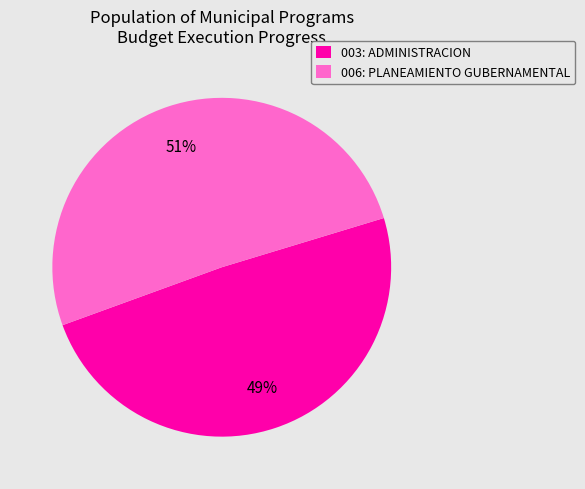

The 003: ADMINISTRACION slice represents 42% of the pie. True or false?

False